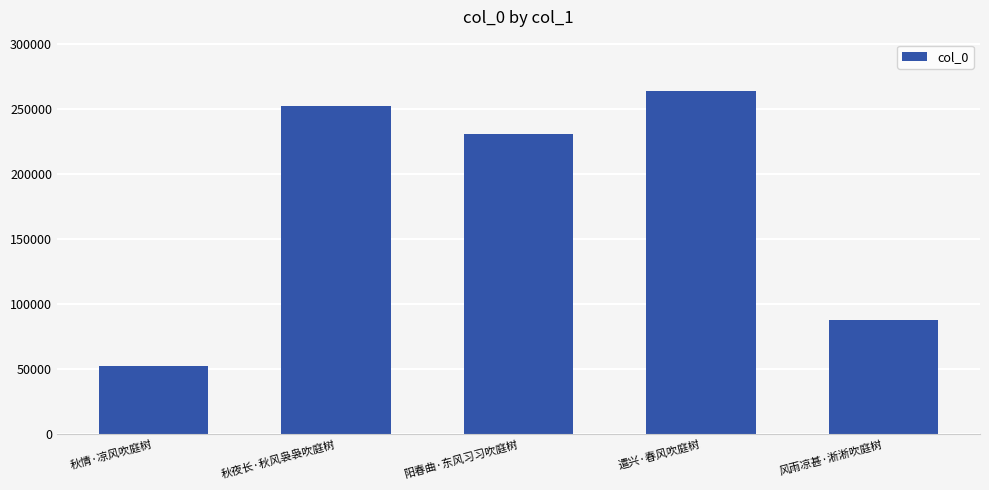

At which category does the chart reach its peak across all series?

遣兴·春风吹庭树